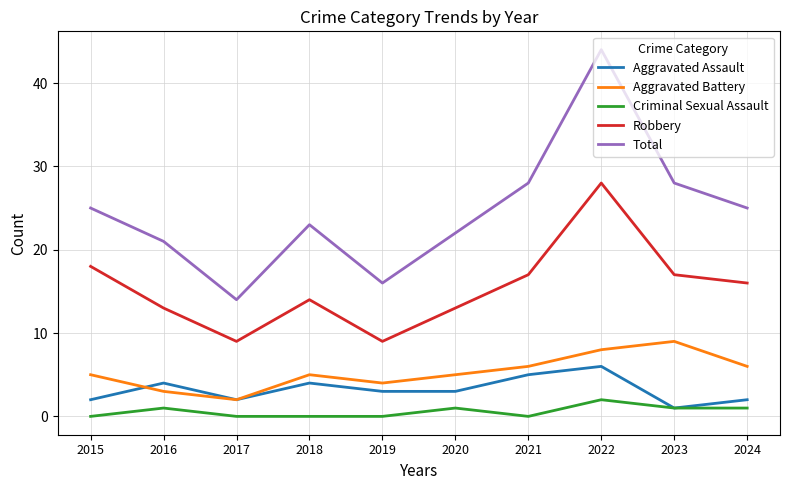

Which series has the largest range (max minus min)?

Total